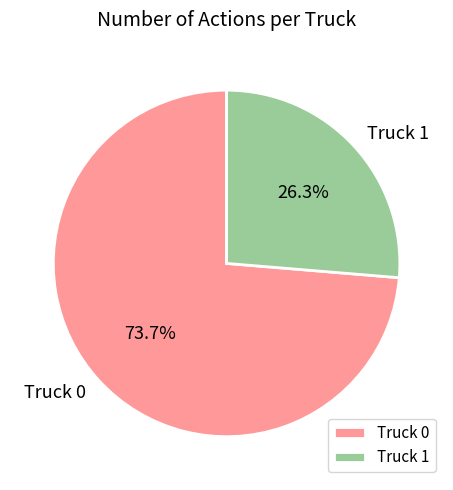

How much of the chart is everything except Truck 0?

26.3%